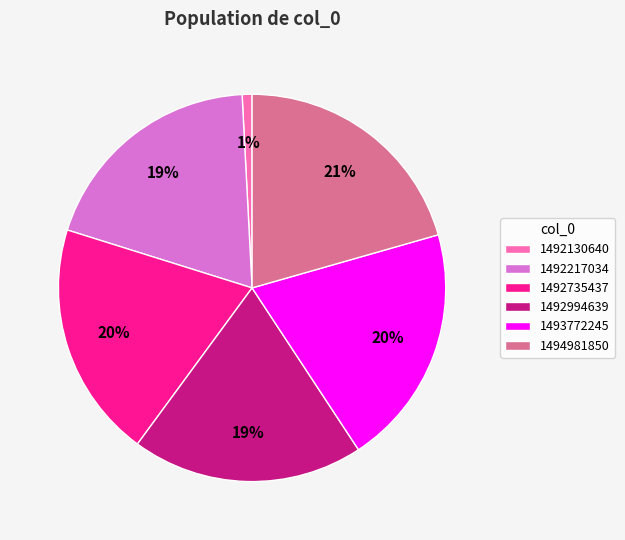

Is there any slice that represents more than half of the pie?

No